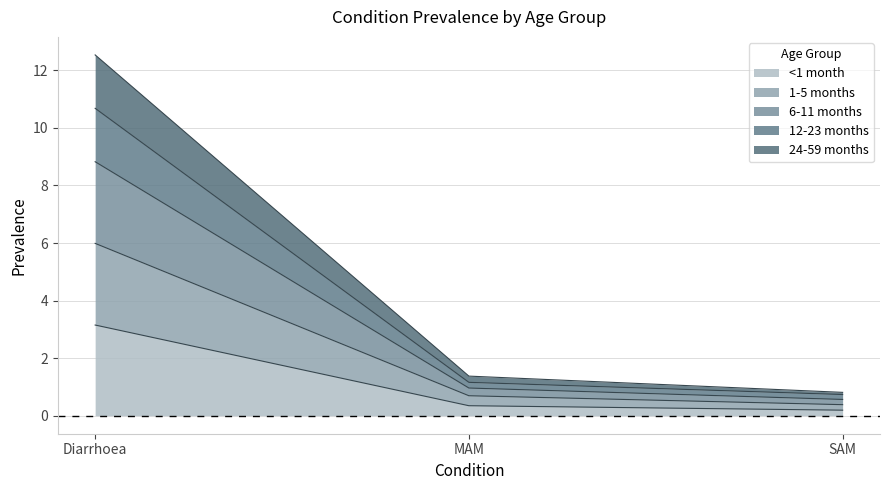

What position from the right is Diarrhoea?

3